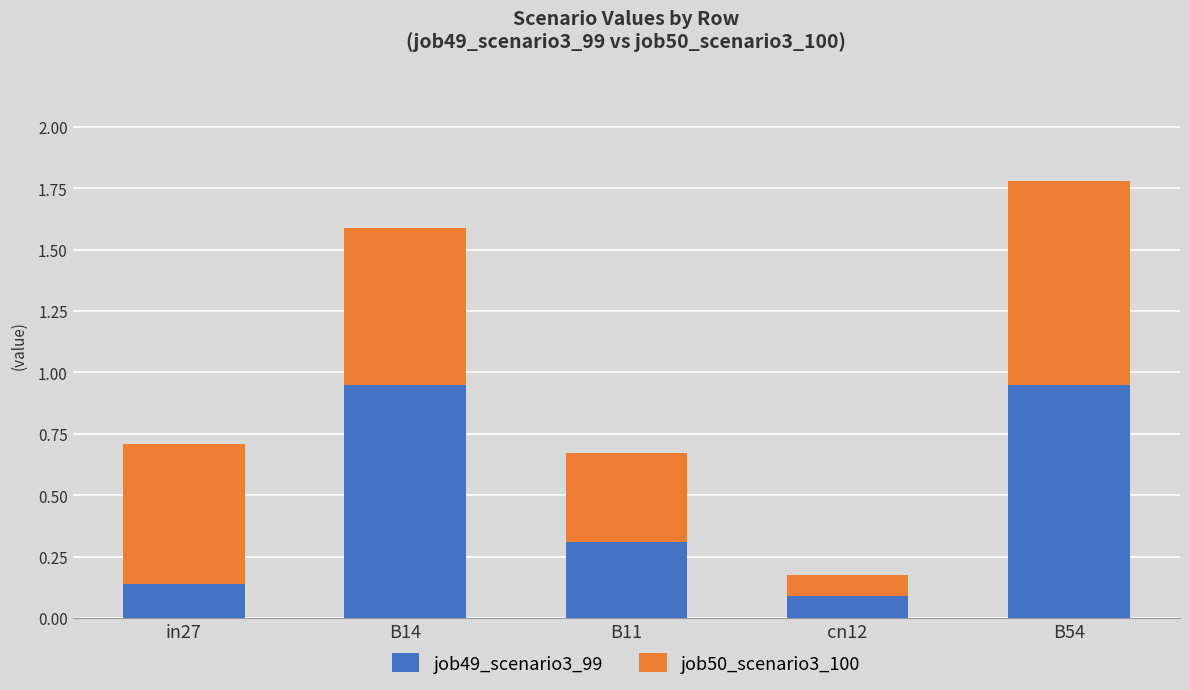

Does the chart contain stacked bars?

Yes